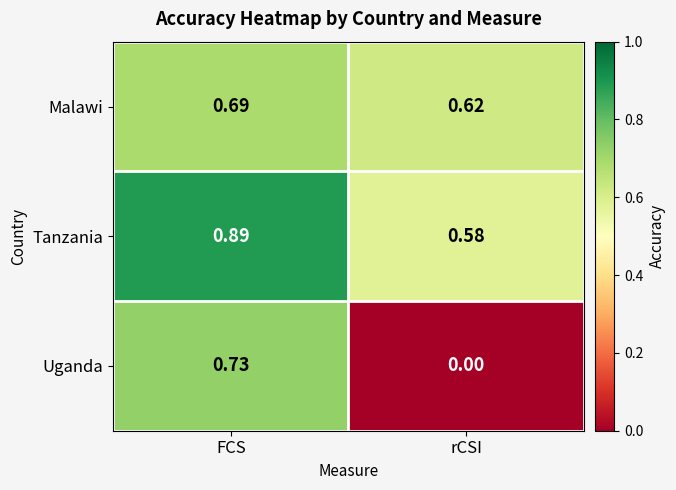

At rCSI, list the series in order from smallest to largest.

Uganda, Tanzania, Malawi